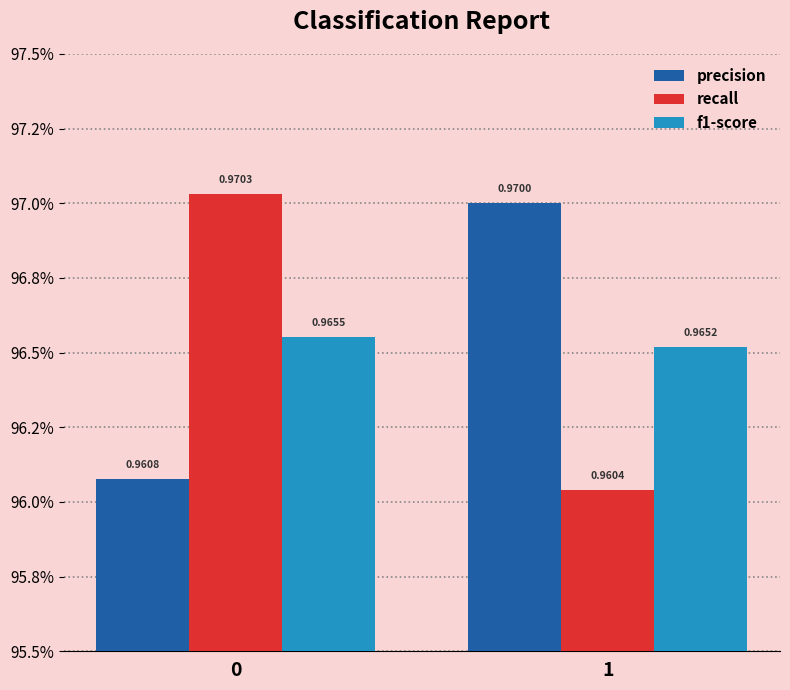

What is the sum of the recall values at 0 and 1?

1.9